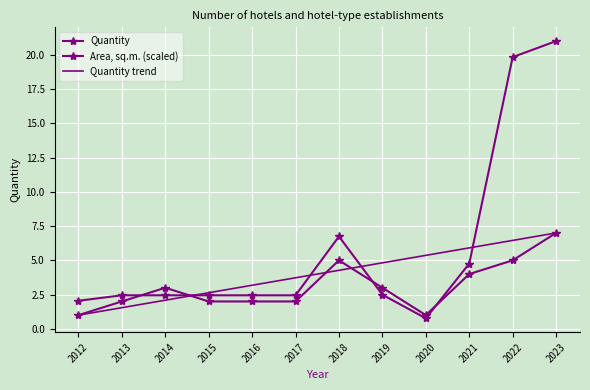

Reading right to left, list all the values displayed in this chart.

Quantity: 7.0	5.0	4.0	1.0	3.0	5.0	2.0	2.0	2.0	3.0	2.0	1.0
Area, sq.m. (scaled): 21.0	19.8	4.8	0.8	2.5	6.7	2.4	2.4	2.4	2.4	2.4	2.0
Quantity trend: 7.0	6.5	5.9	5.4	4.8	4.3	3.7	3.2	2.6	2.1	1.5	1.0